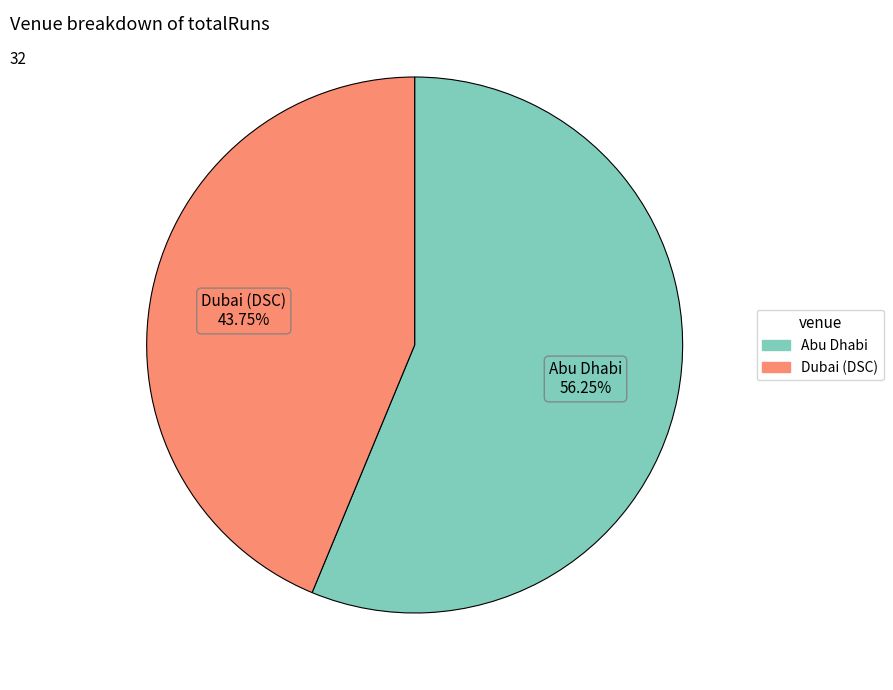

To the nearest percent, what is the average slice percentage?

50%